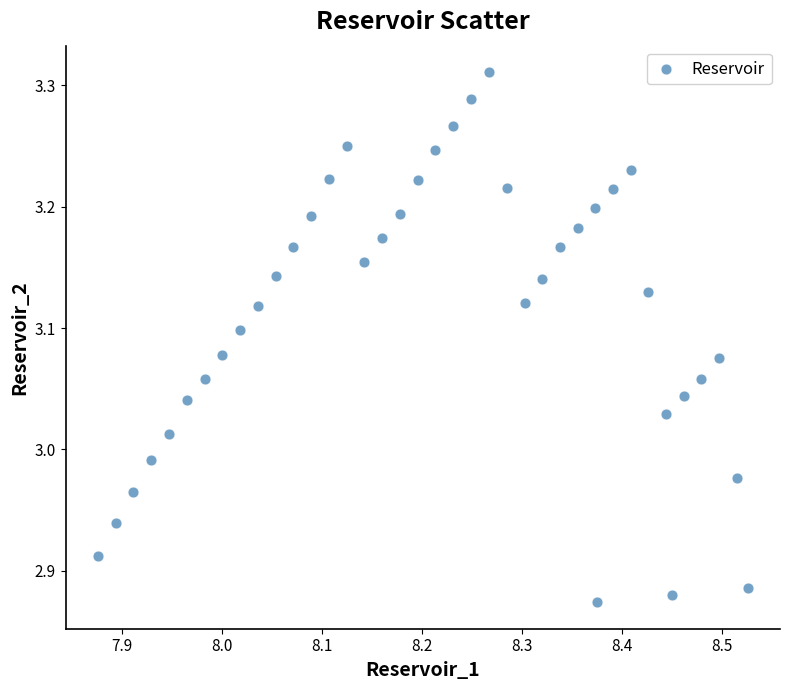

What is the range of Y values (max minus min)?

0.4